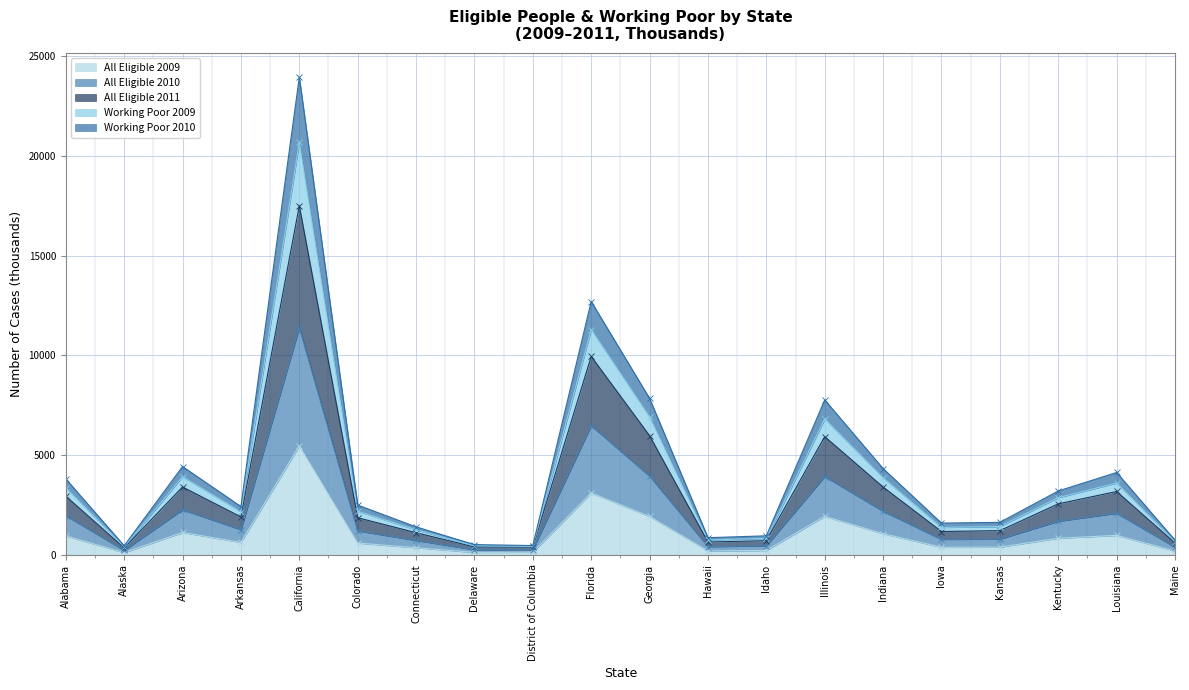

At which category is the sum across all series the highest?

California